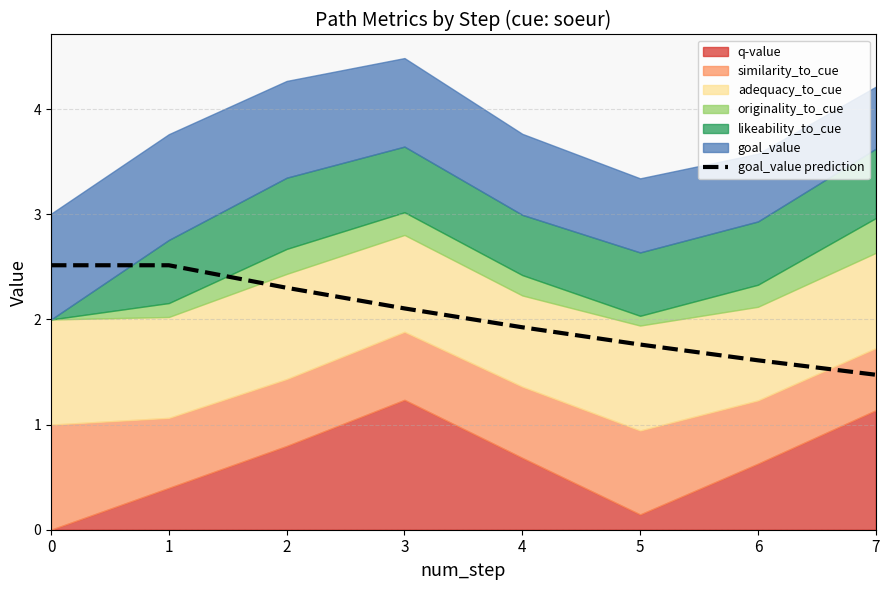

What is the minimum value for goal_value prediction?

1.5